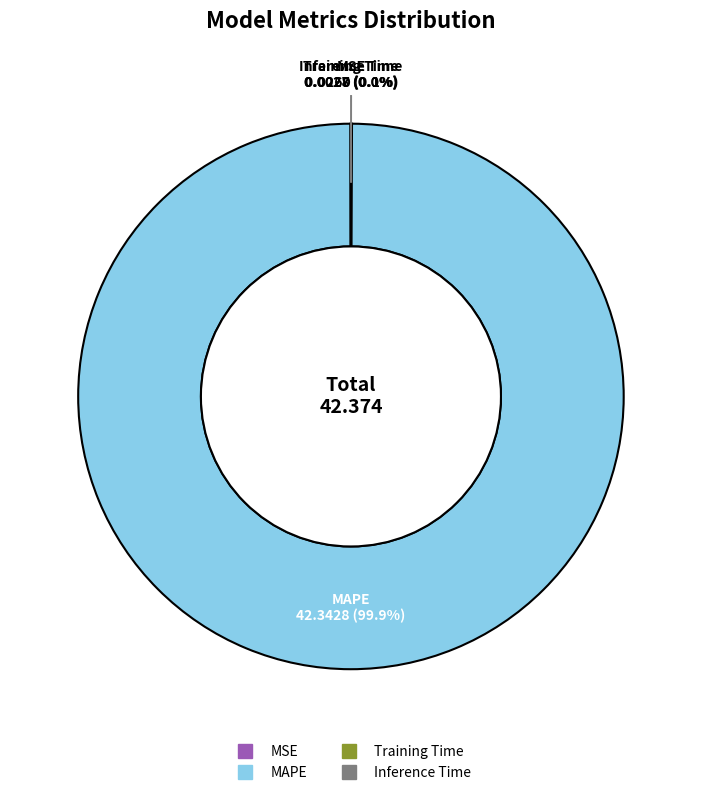

Rank the categories by value from highest to lowest.

MAPE, MSE, Training Time, Inference Time